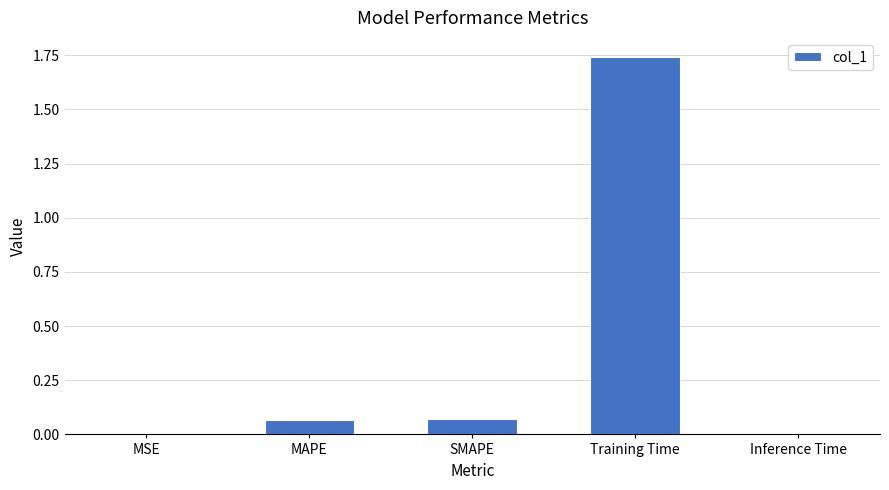

The value at Inference Time is 0.0. True or false?

True